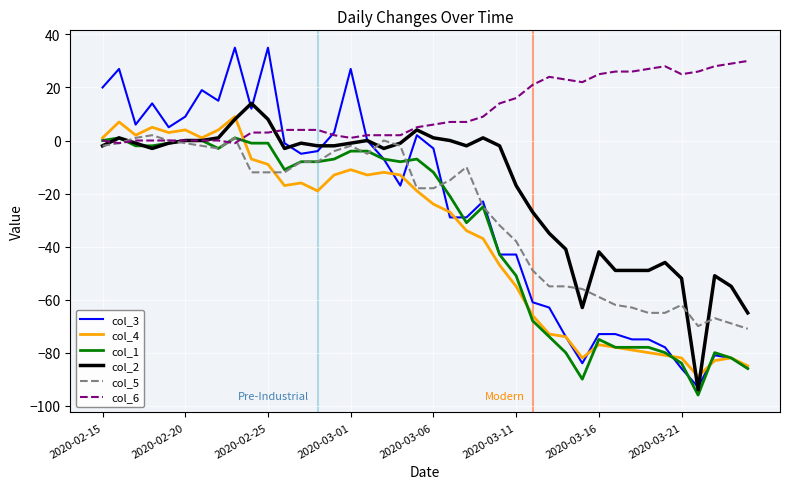

Which series has the largest total across all categories?

col_6